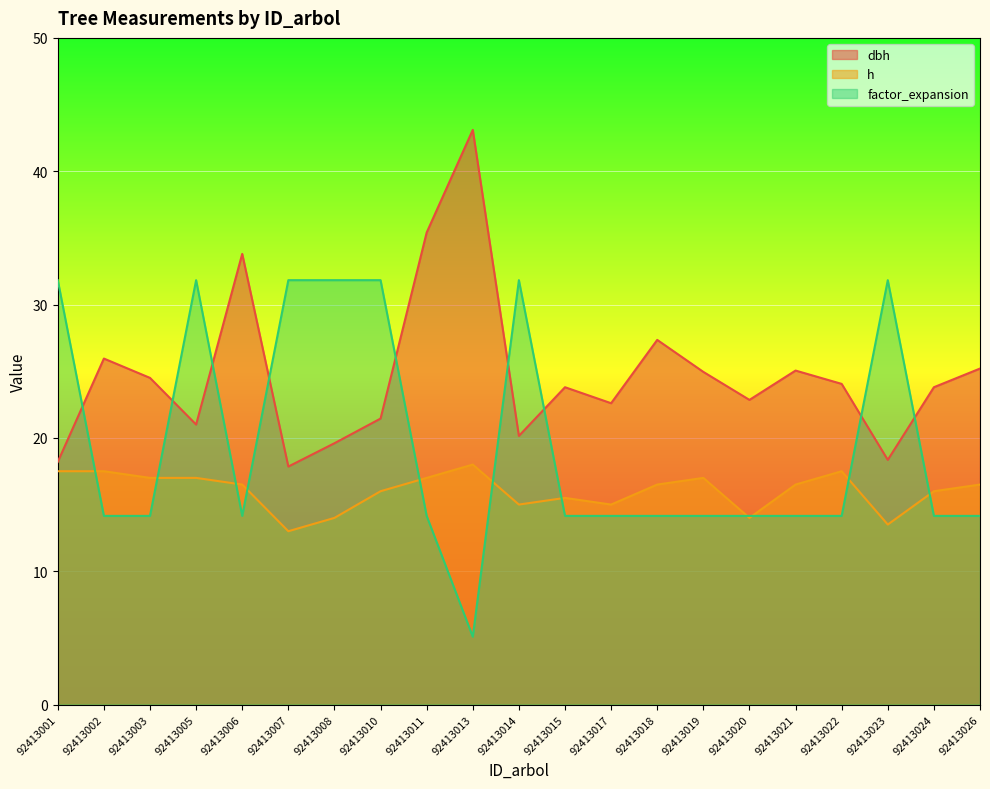

What are all the series names shown in the legend?

dbh, h, factor_expansion